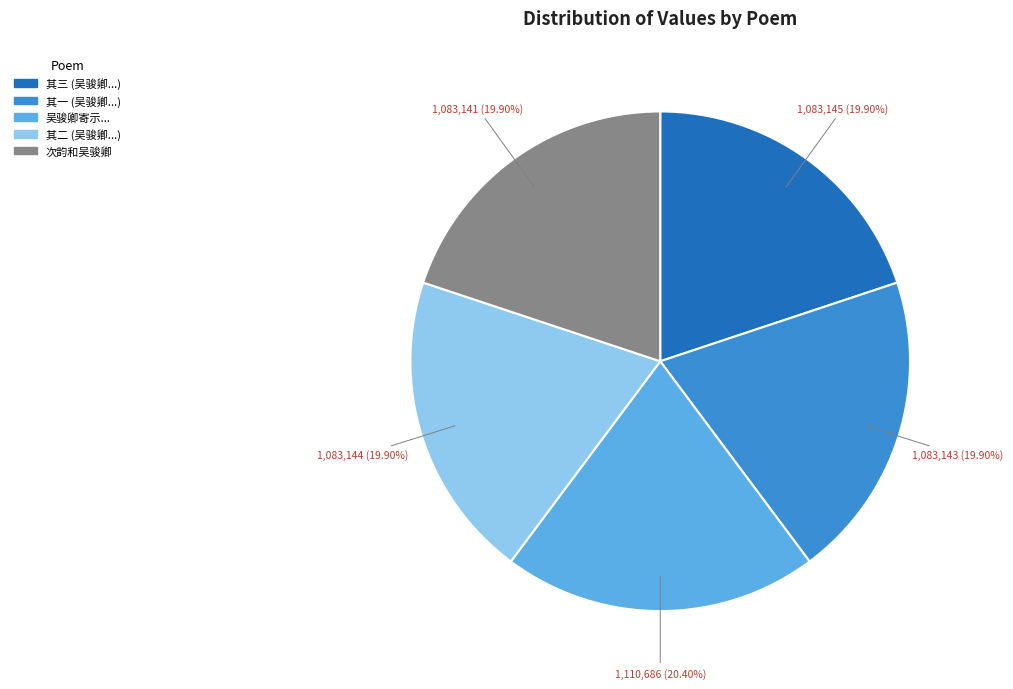

Is there any slice that represents more than half of the pie?

No